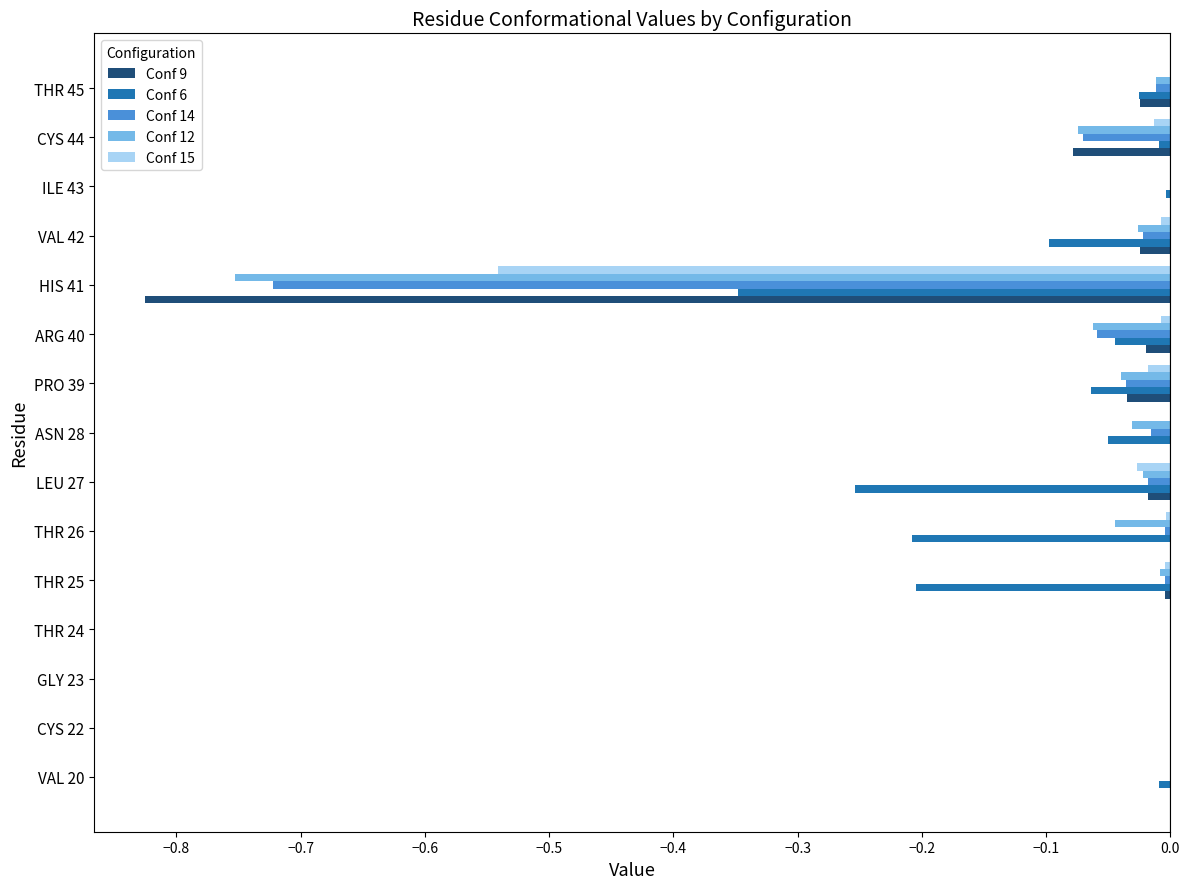

The value of Conf 9 at THR 26 is 0.0. True or false?

True